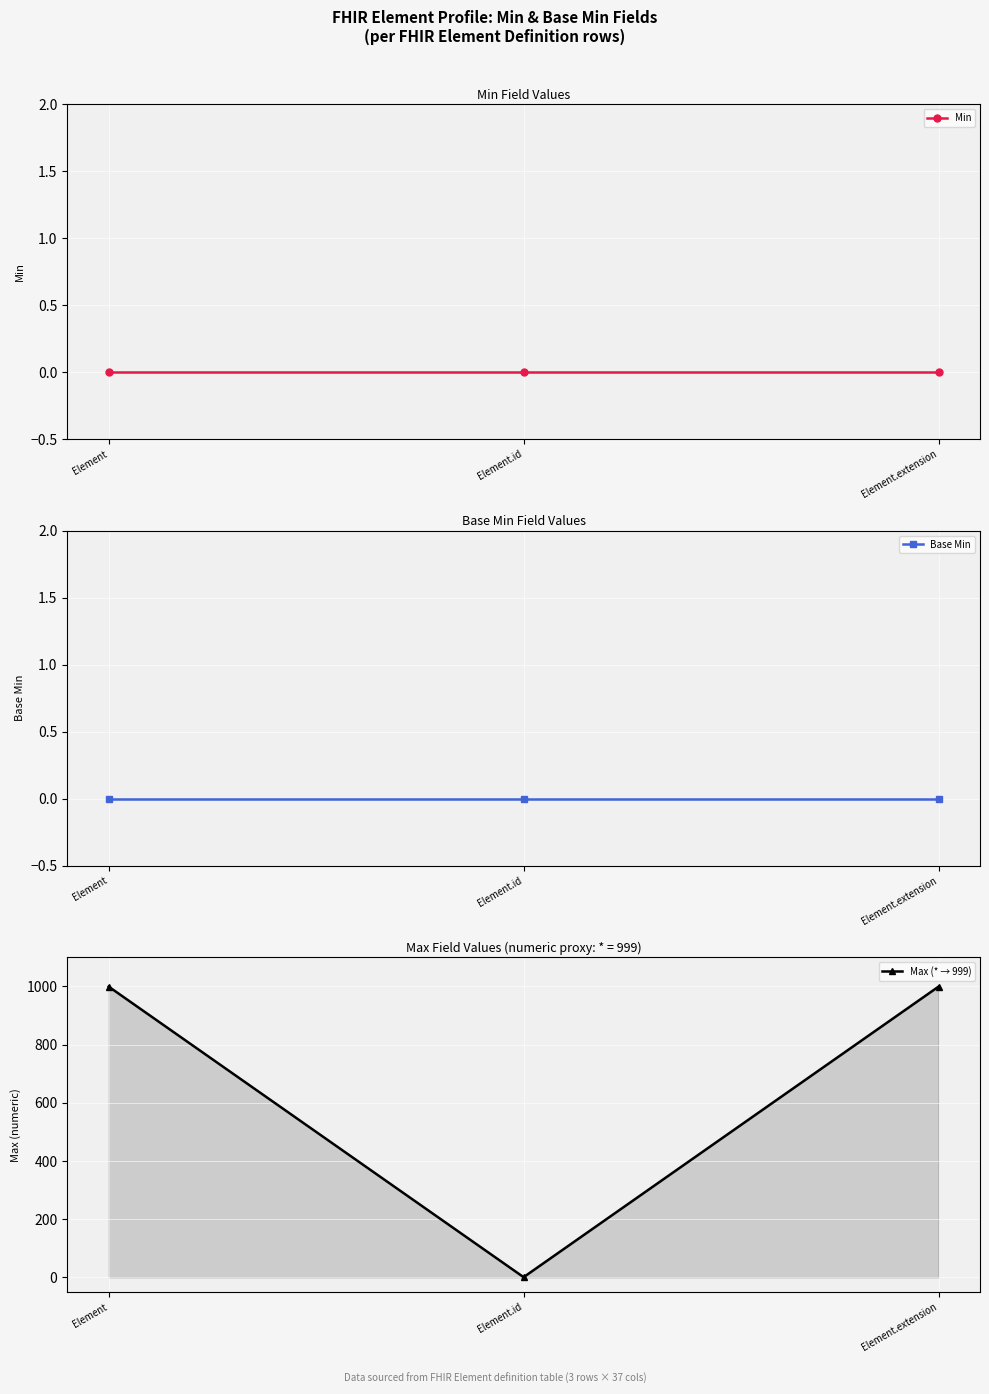

The Max (* → 999) series shows 356 at Element.extension. True or false?

False